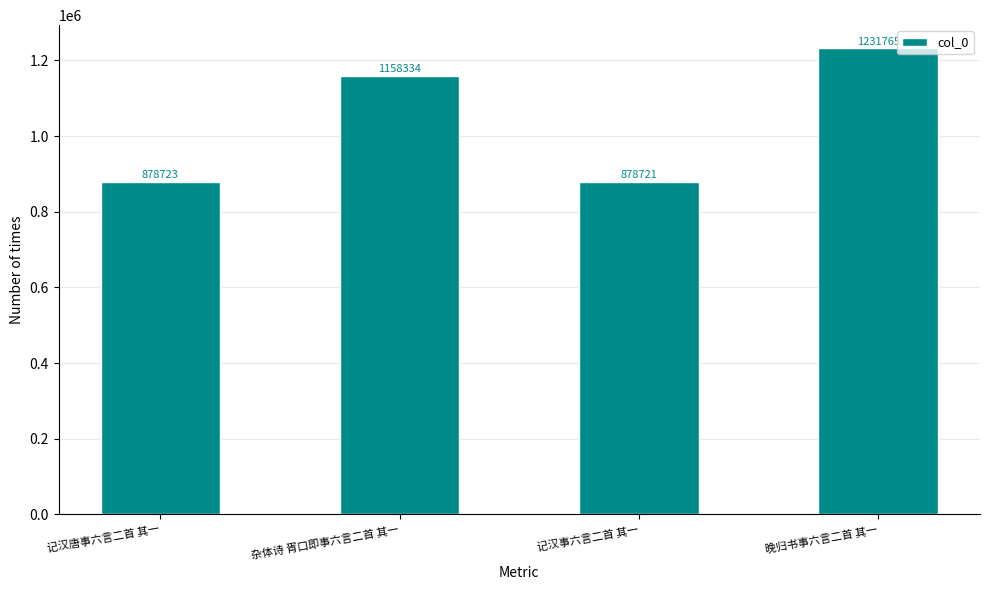

Are the bars horizontal?

No